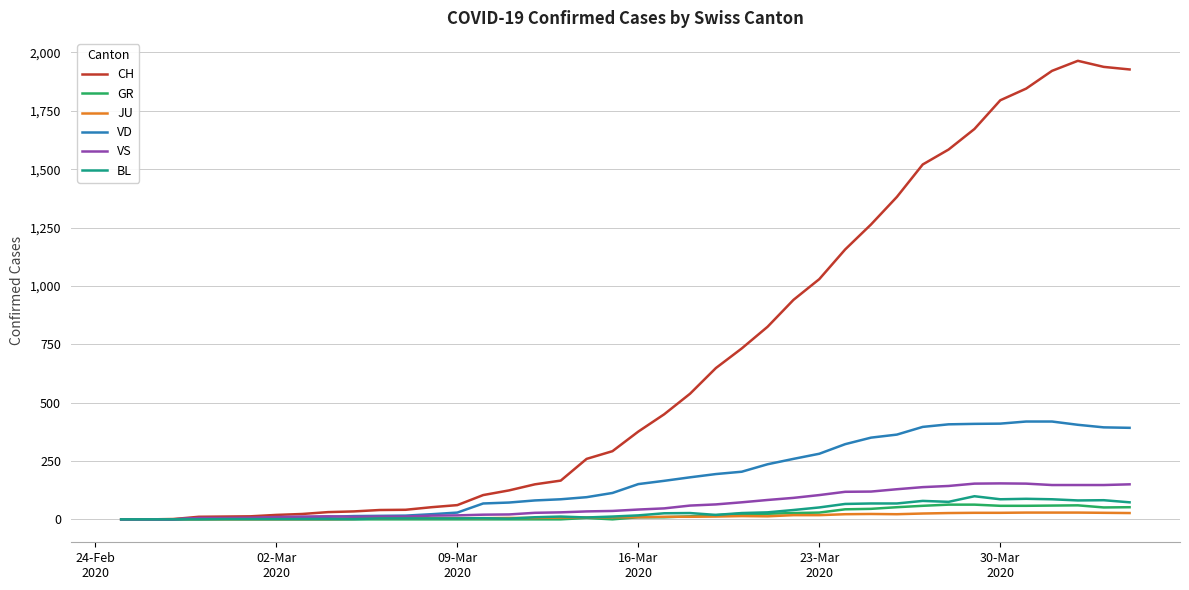

Which series has the largest total across all categories?

CH